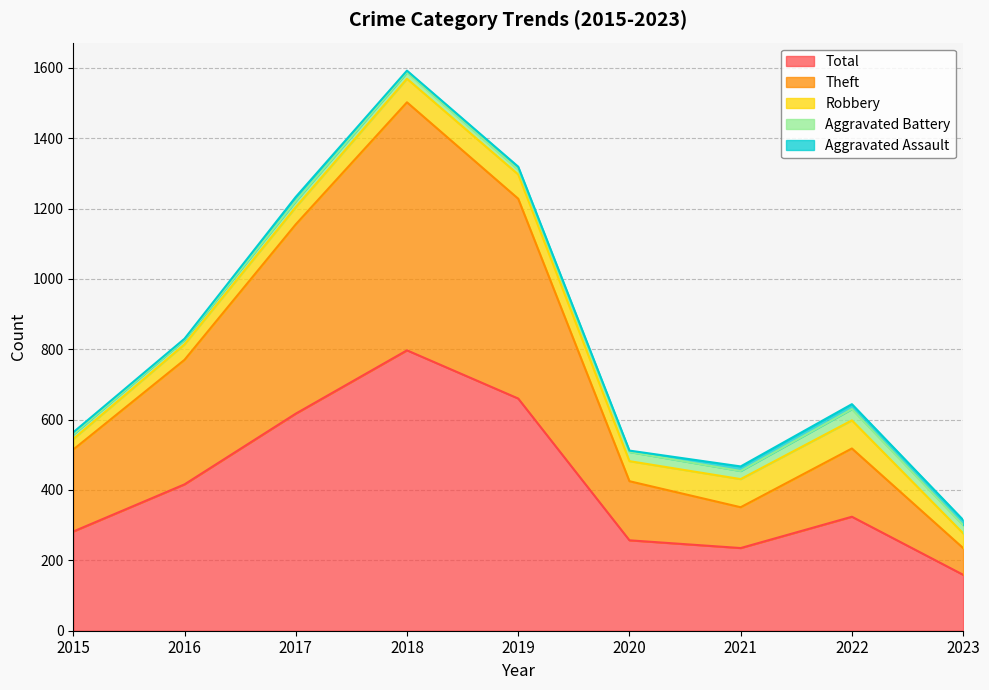

Reading left to right, extract all data points from this chart.

Aggravated Assault: 6	3	12	5	8	4	13	14	15
Aggravated Battery: 13	13	17	18	14	26	23	32	23
Robbery: 30	44	49	67	69	57	80	80	42
Theft: 233	354	538	705	568	168	116	194	76
Total: 282	416	617	797	660	257	235	324	159